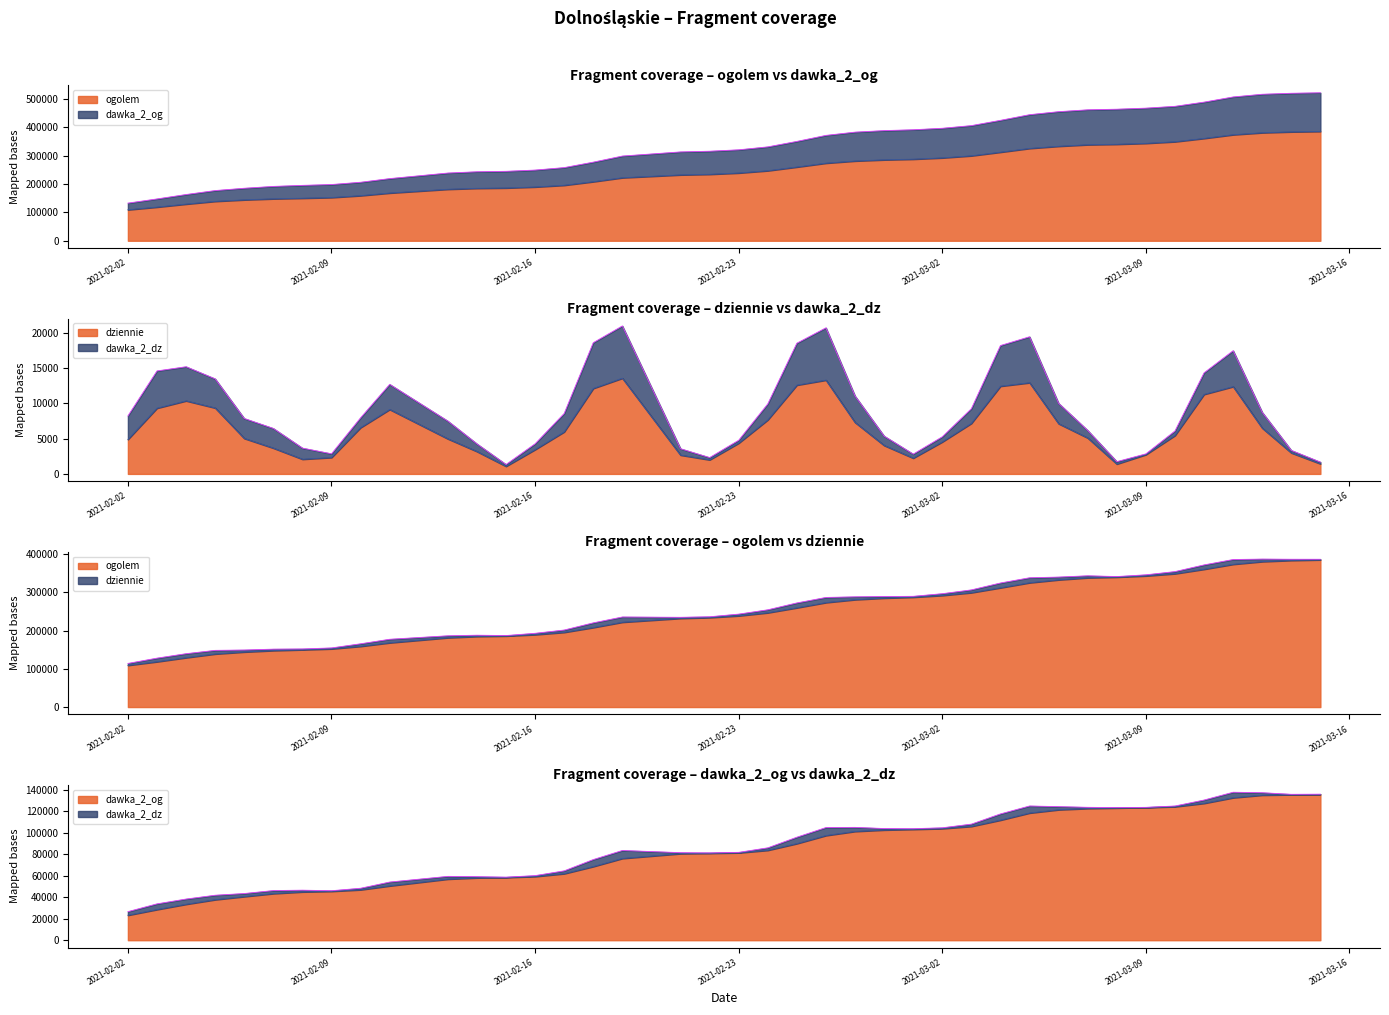

What is the lowest value of the ogolem series?

109132